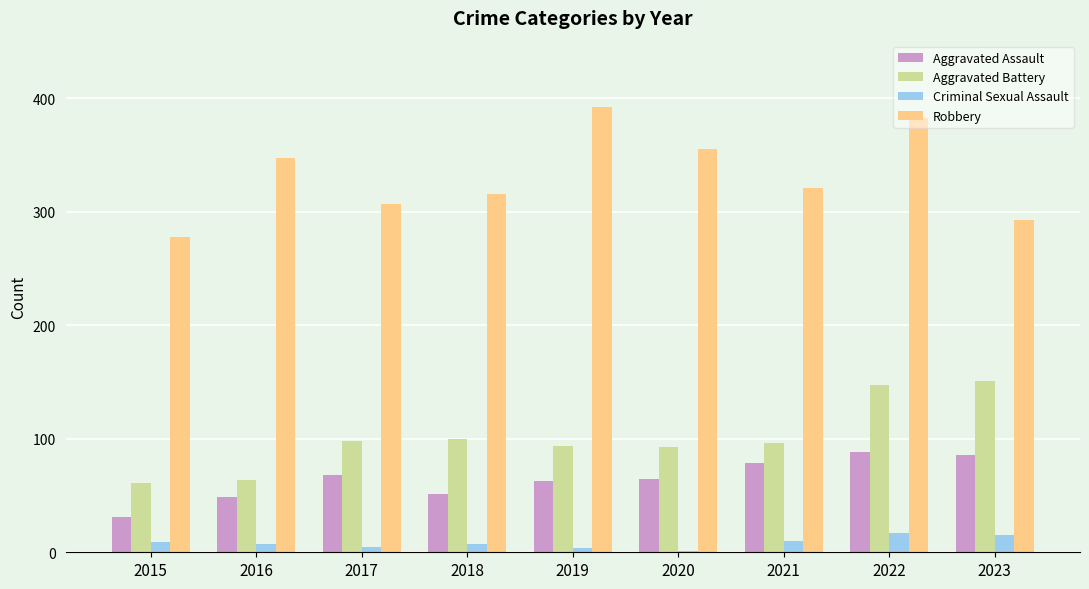

At which category is the sum across all series the highest?

2022